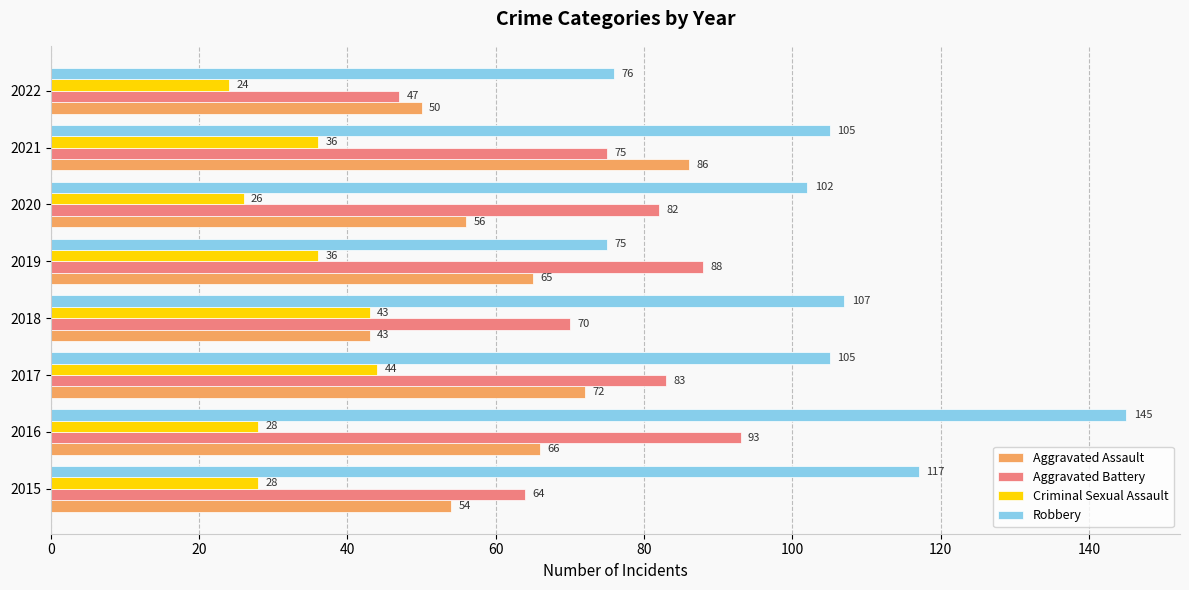

Rank the series by their average value, from highest to lowest.

Robbery, Aggravated Battery, Aggravated Assault, Criminal Sexual Assault